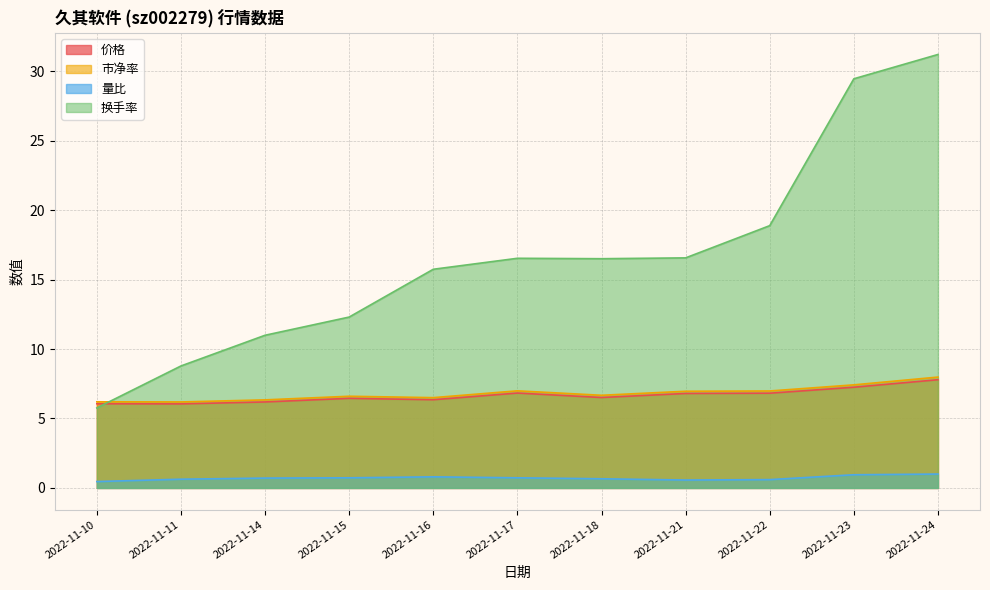

What is the difference between the 价格 values at 2022-11-18 and 2022-11-15?

0.1